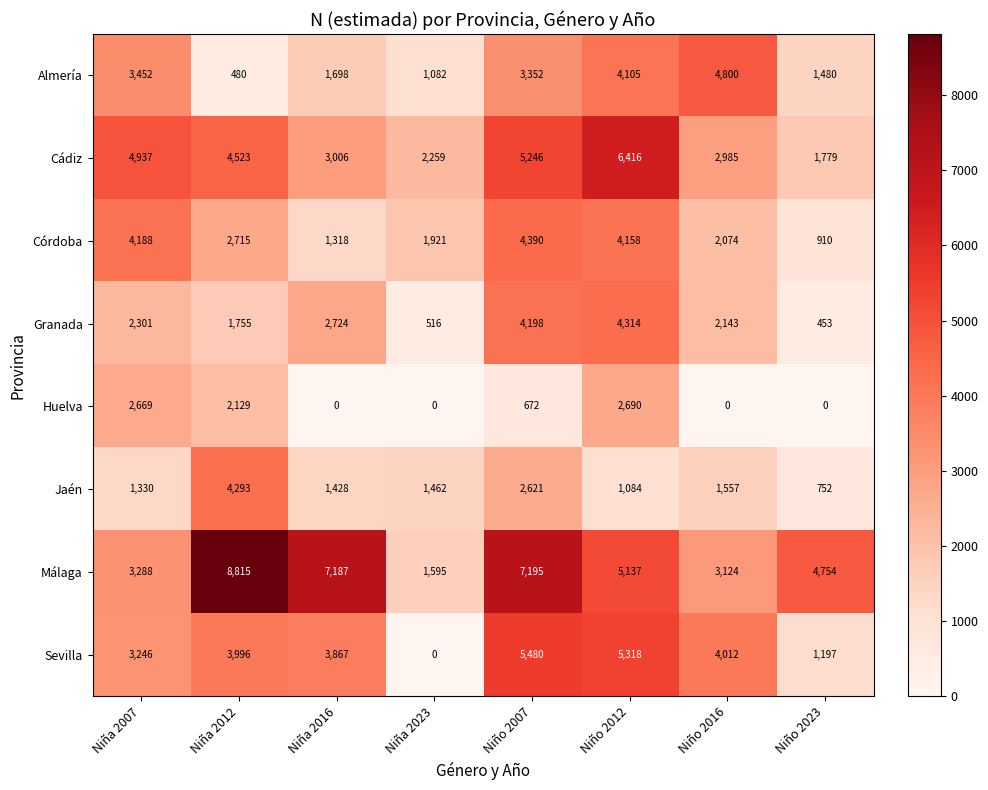

How many series are shown in this chart?

8